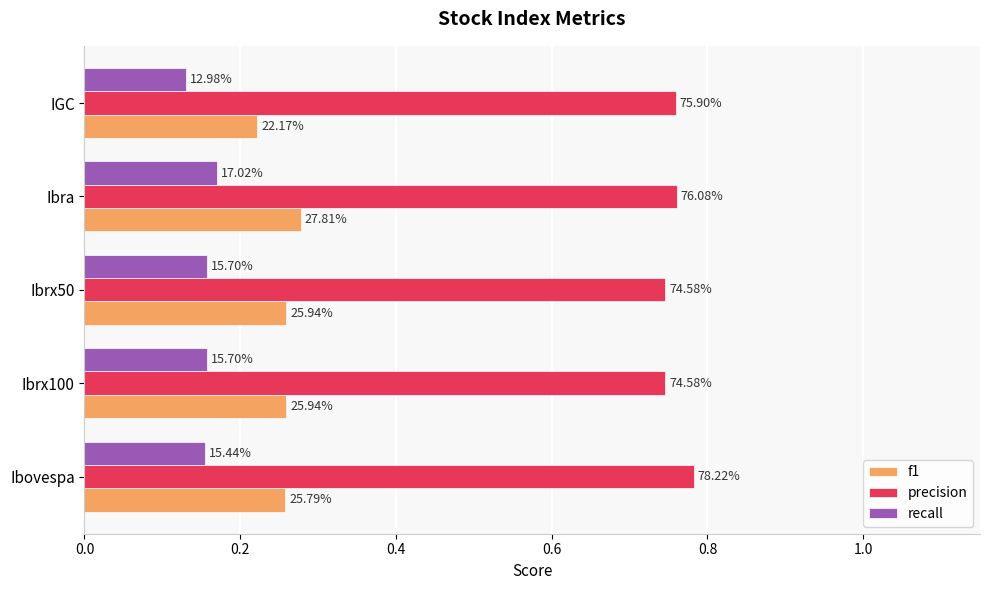

What is the value of the precision bar at the 4th from the left?

0.8